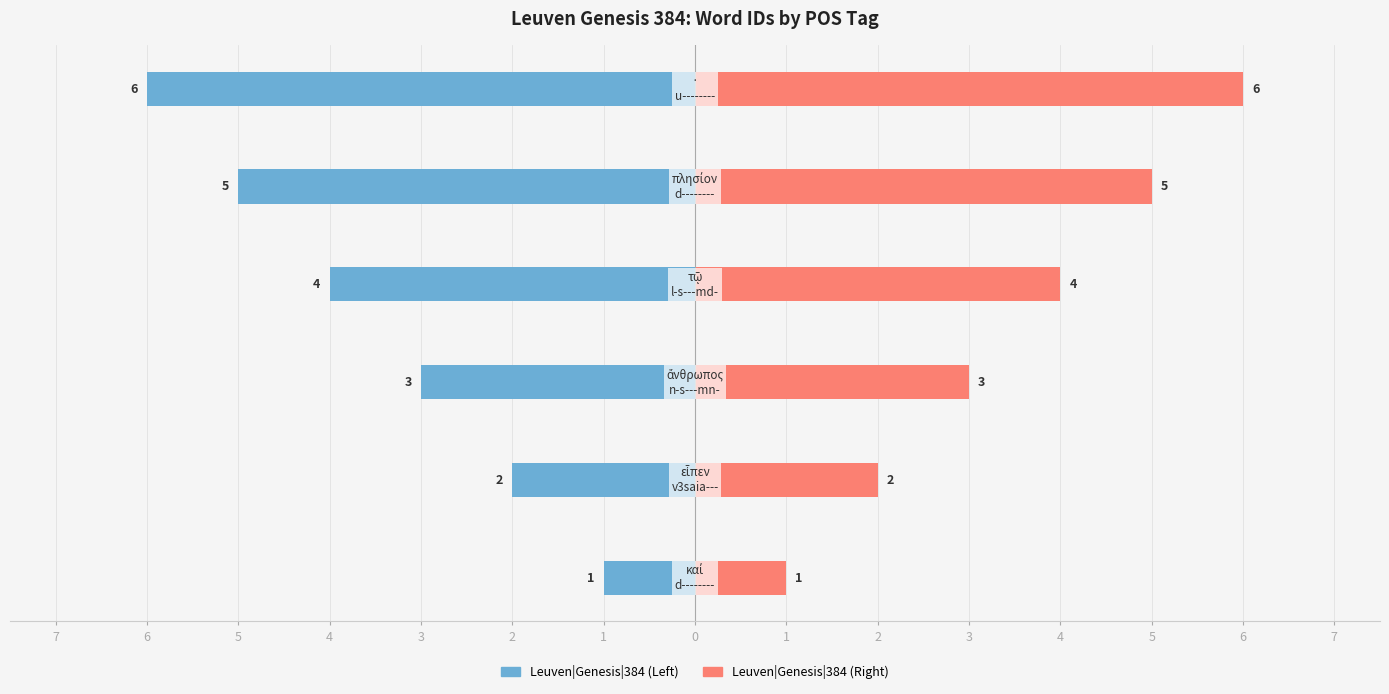

How many categories are shown in the chart?

6